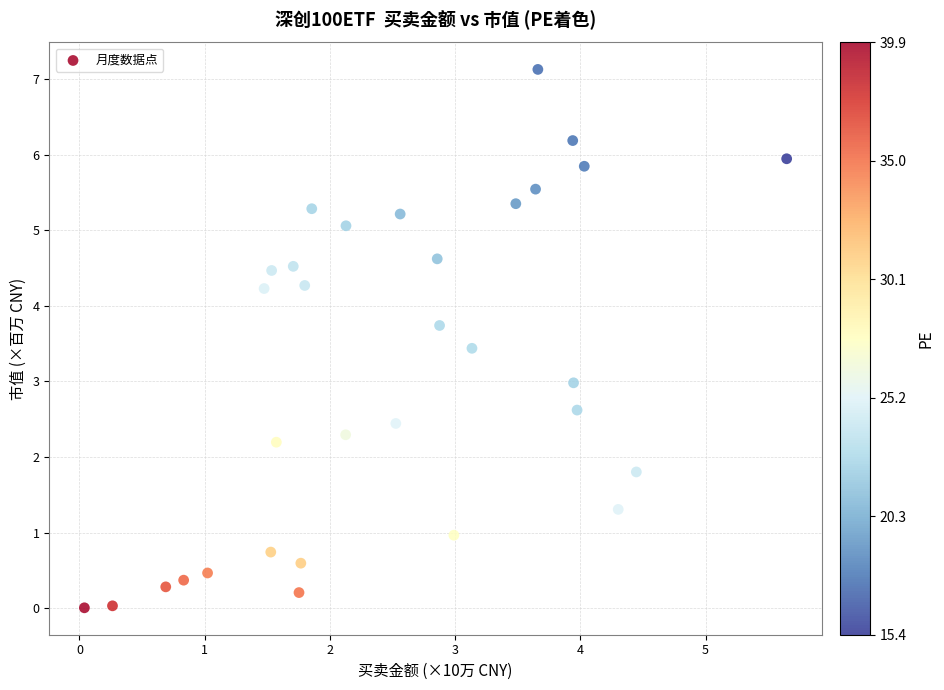

What is the range of X values (max minus min)?

5.6